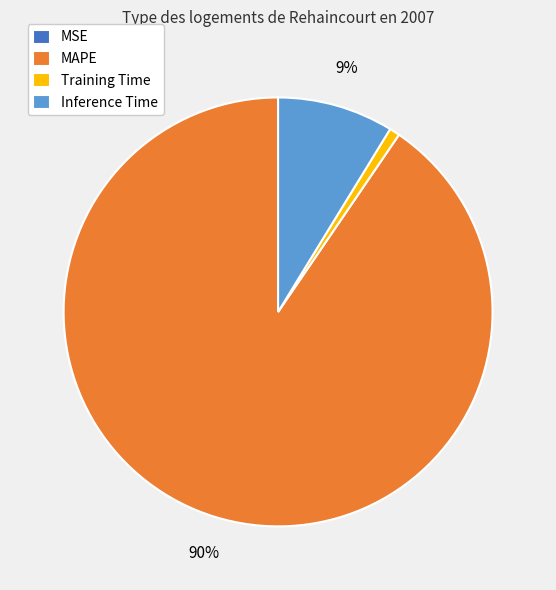

The MAPE slice represents 90% of the pie. True or false?

True